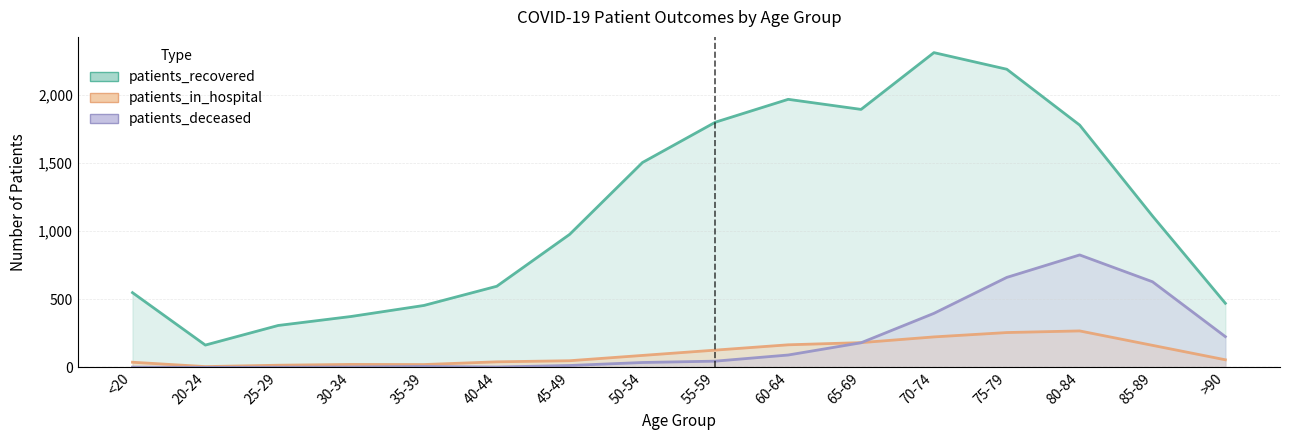

How many values in the patients_deceased series exceed 46?

7